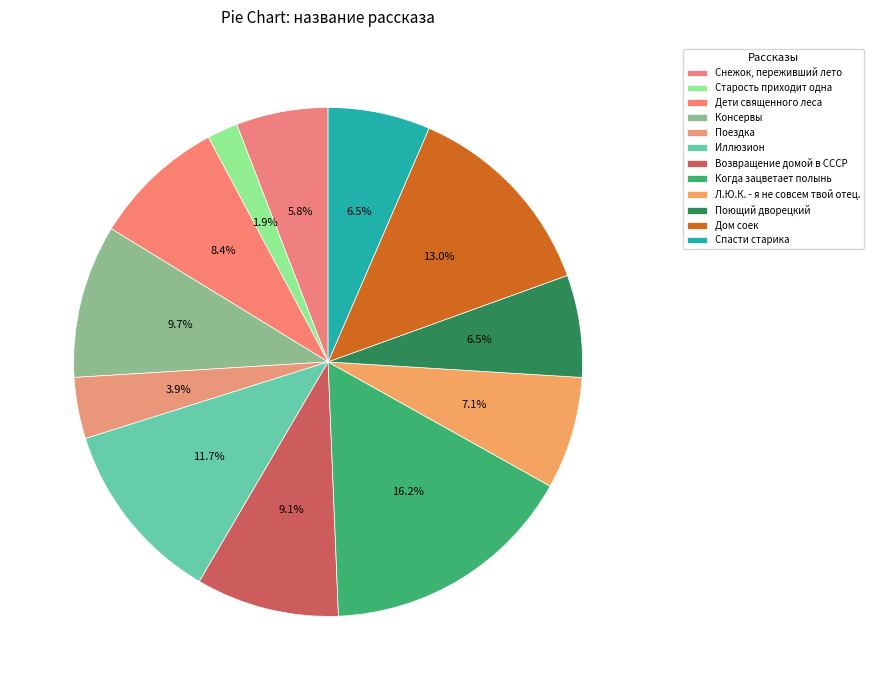

How many segments does this pie chart have?

12